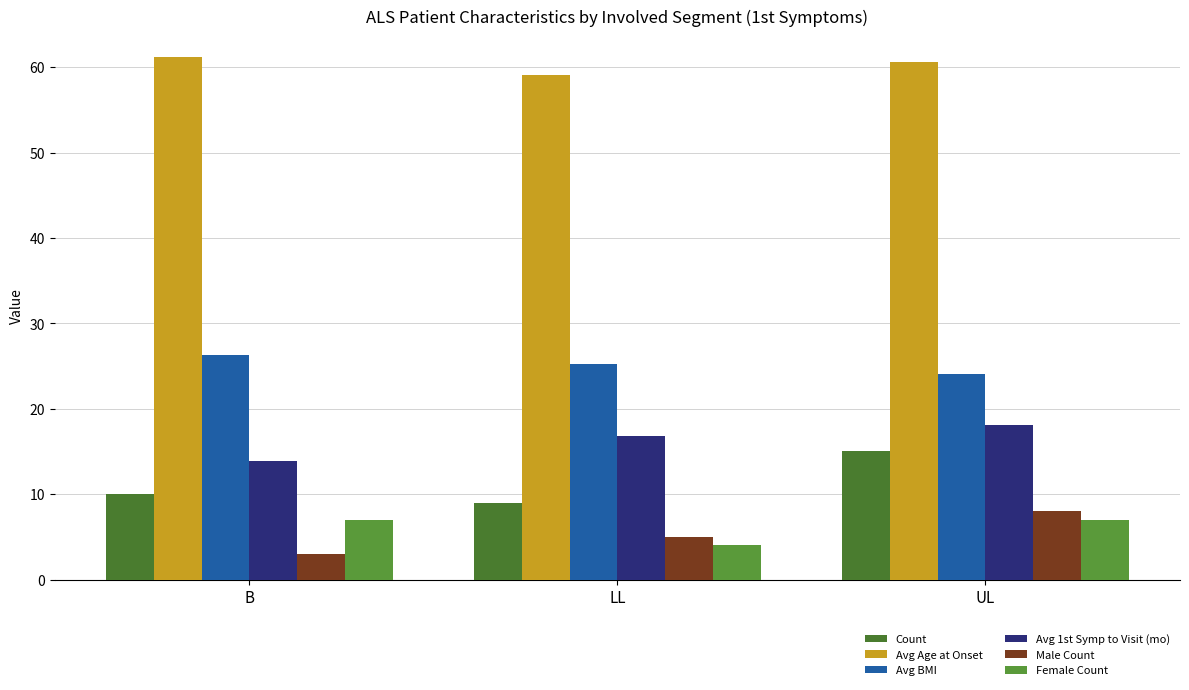

Which series has the widest spread of values?

Count